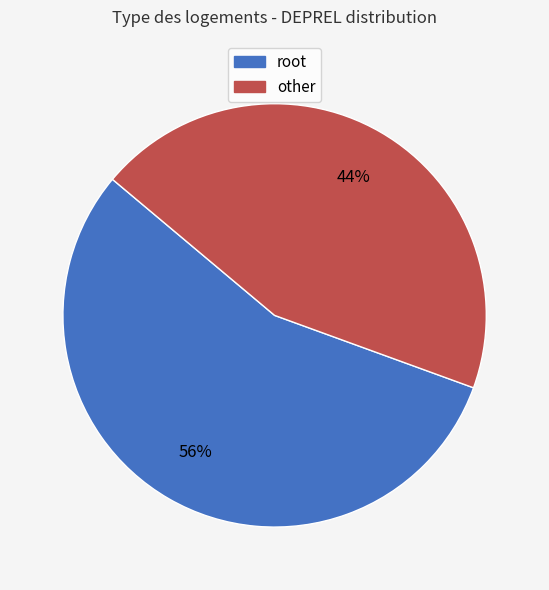

To the nearest percent, what is the average slice percentage?

50%